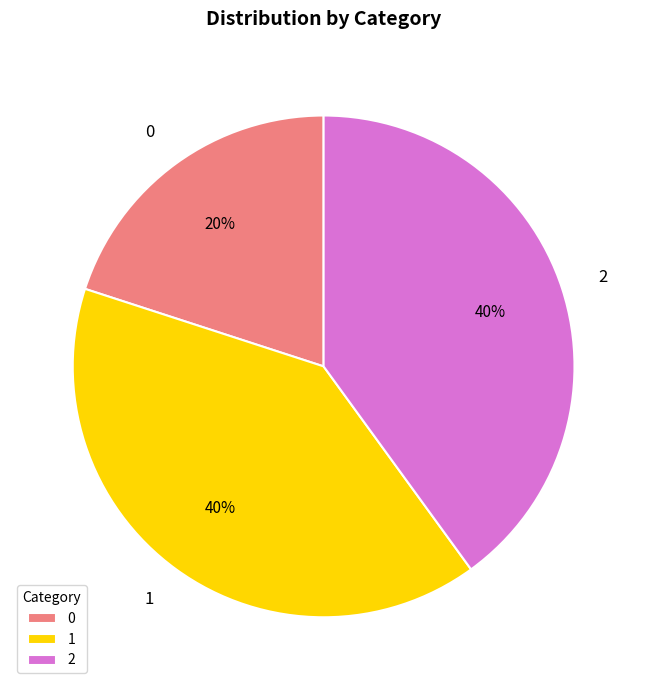

Is the sum of 2 and 1 greater than half?

Yes